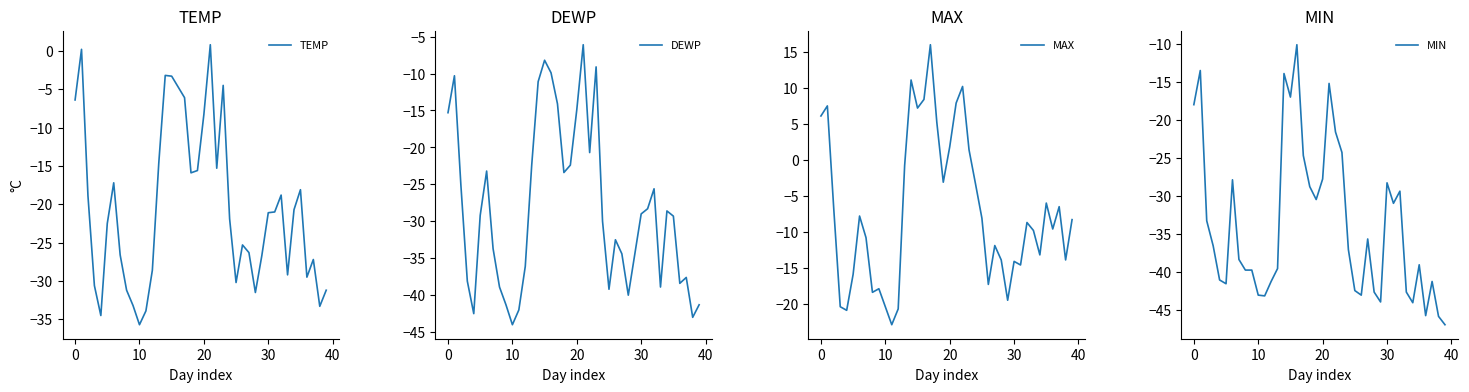

What is the total value across all series at 34?

-106.6